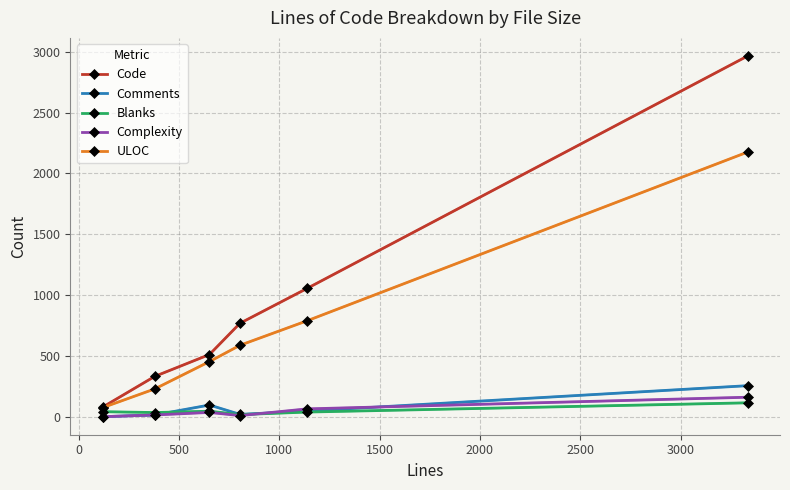

What are all the series names shown in the legend?

Code, Comments, Blanks, Complexity, ULOC